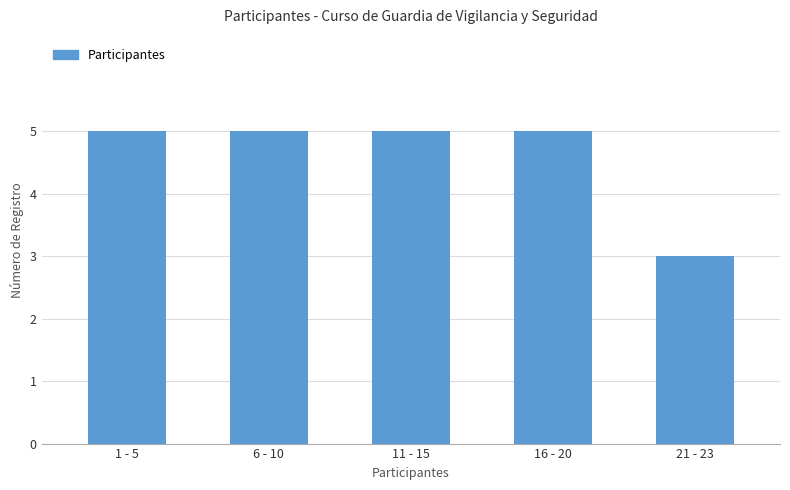

How many data points are less than 5?

1